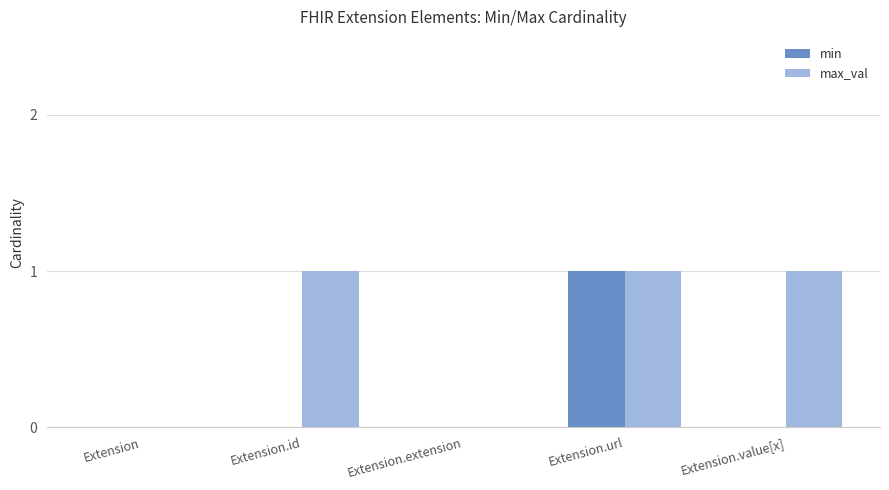

Which category has the highest value in the min series?

Extension.url